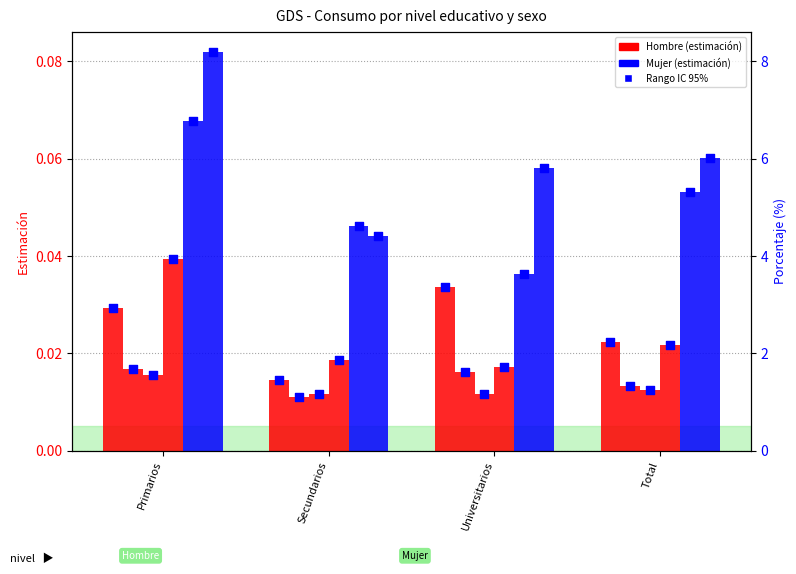

What is the total value across all series at Total?

0.2